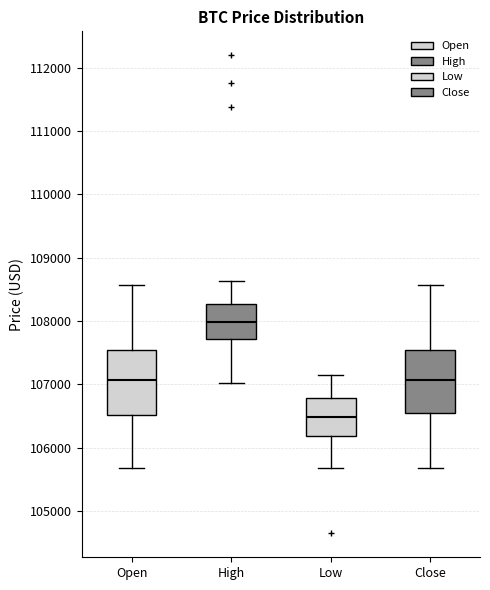

Reading left to right, read every box against the y-axis: the position of its median line, the range the box covers, and the ends of its whiskers. The values are not printed on the chart, so give them approximately, as read against the axis.

Open: median 107100, box 106500 to 107500, whiskers 105700 to 108600
High: median 108000, box 107700 to 108300, whiskers 107000 to 108600
Low: median 106500, box 106200 to 106800, whiskers 105700 to 107100
Close: median 107100, box 106500 to 107500, whiskers 105700 to 108600